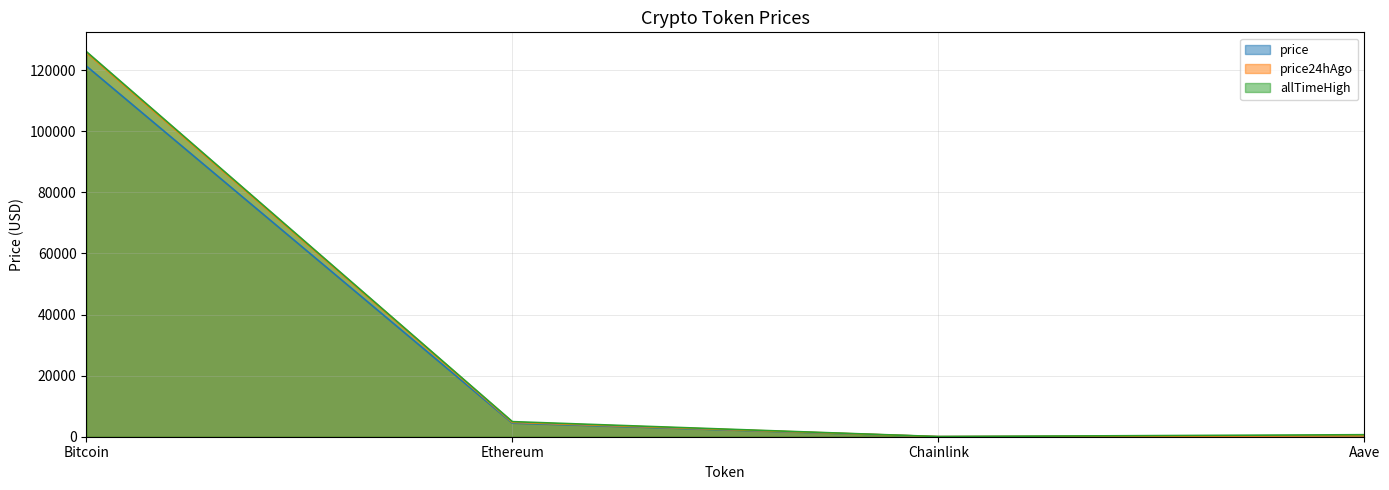

Is it true that price equals 4472.7 at Ethereum?

True